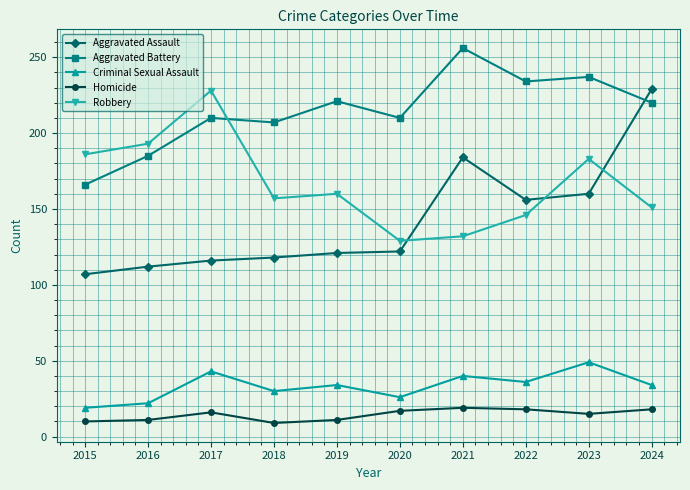

Rank the series at 2018 from highest to lowest value.

Aggravated Battery, Robbery, Aggravated Assault, Criminal Sexual Assault, Homicide